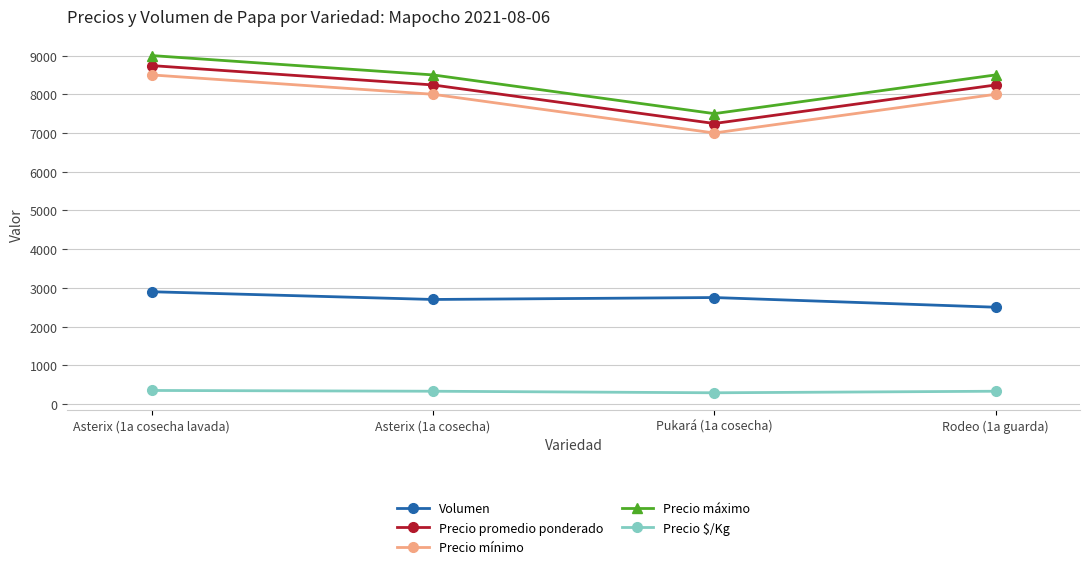

Which series has the largest total across all categories?

Precio máximo